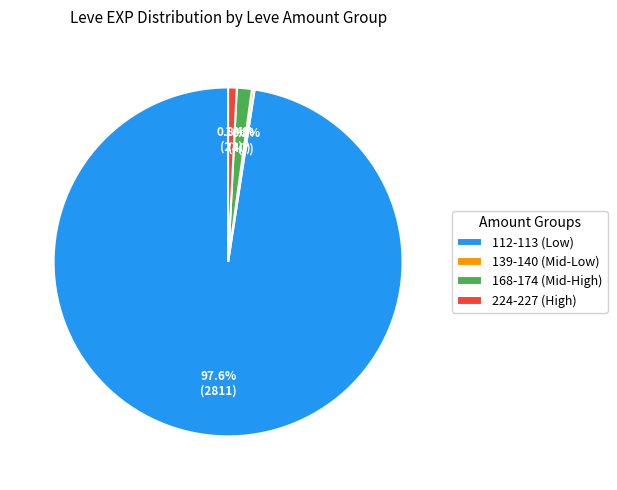

What percentage is NOT represented by 168-174 (Mid-High)?

98.6%